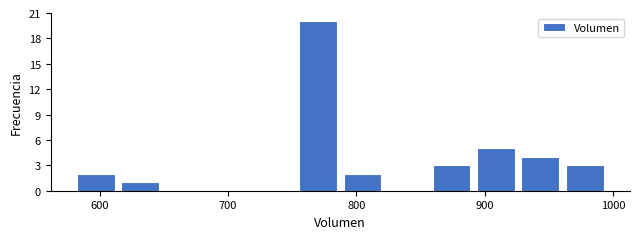

Around what value on the x-axis is the tallest bar? Give the approximate position of its centre, as read against the axis.

770